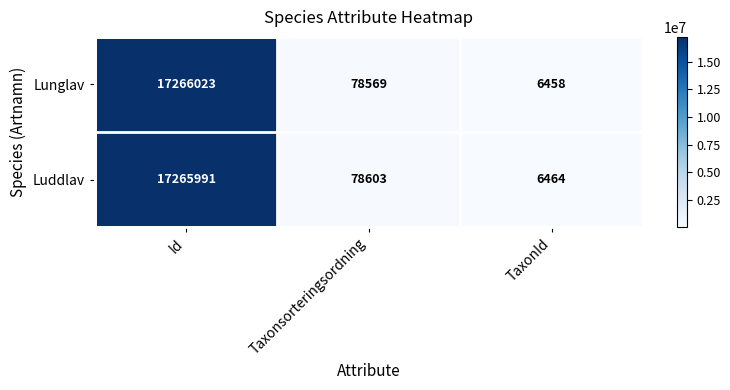

At Id, list the series in order from smallest to largest.

Luddlav, Lunglav